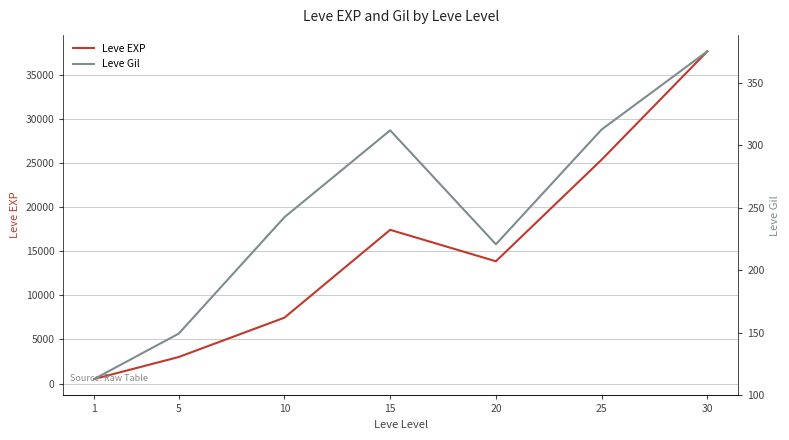

At how many categories does at least one series exceed 32396?

1